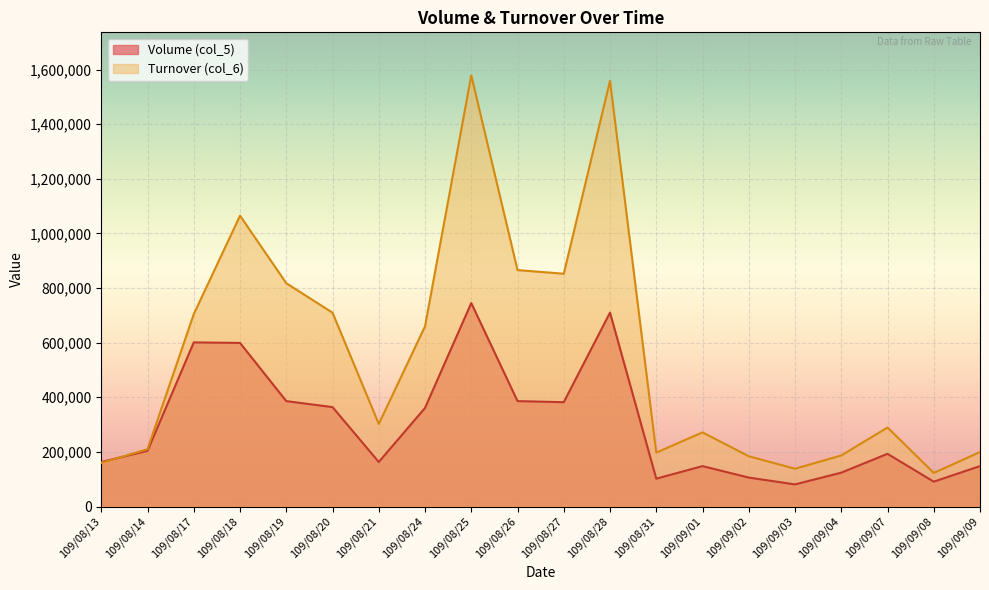

Rank the series by their maximum value, from lowest to highest.

Volume (col_5), Turnover (col_6)